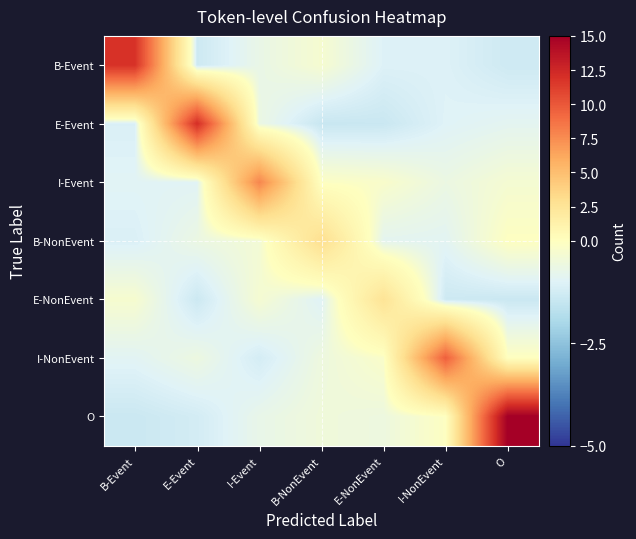

Rank the series by their maximum value, from highest to lowest.

O, E-Event, B-Event, I-NonEvent, I-Event, B-NonEvent, E-NonEvent